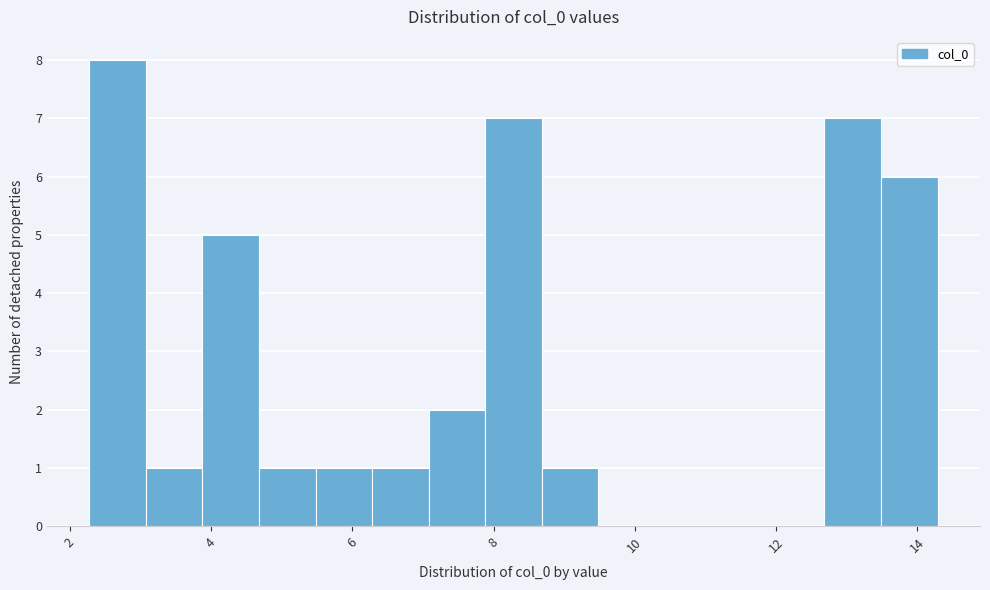

Reading left to right, transcribe this chart: for each bar, give the range it covers on the x-axis and its height. Neither the bar edges nor the heights are printed on the chart, so give them approximately, as read against the axes.

2.2 to 3.0: 8
3.0 to 3.8: 1
3.8 to 4.6: 5
4.6 to 5.4: 1
5.4 to 6.2: 1
6.2 to 7.0: 1
7.0 to 7.8: 2
7.8 to 8.6: 7
8.6 to 9.4: 1
9.4 to 10.2: 0
10.2 to 11.0: 0
11.0 to 11.8: 0
11.8 to 12.6: 0
12.6 to 13.4: 7
13.4 to 14.2: 6